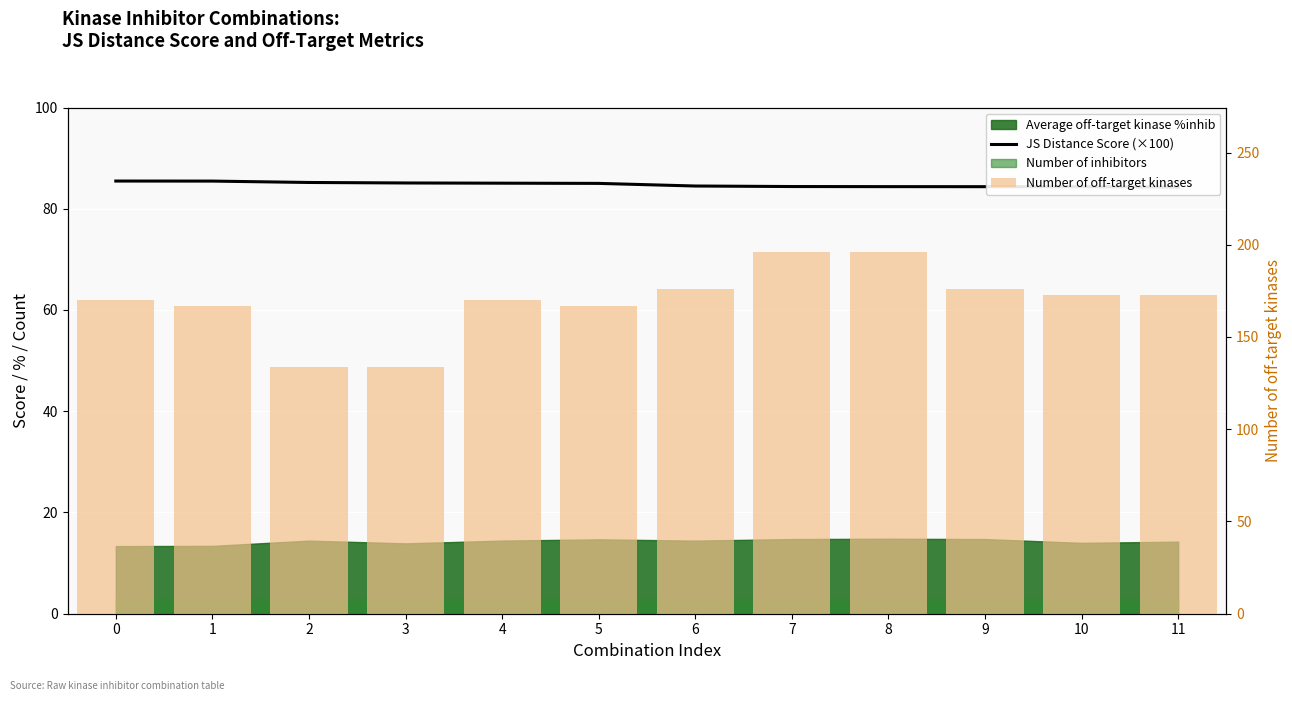

Which category has the lowest value in the Number of off-target kinases series?

2